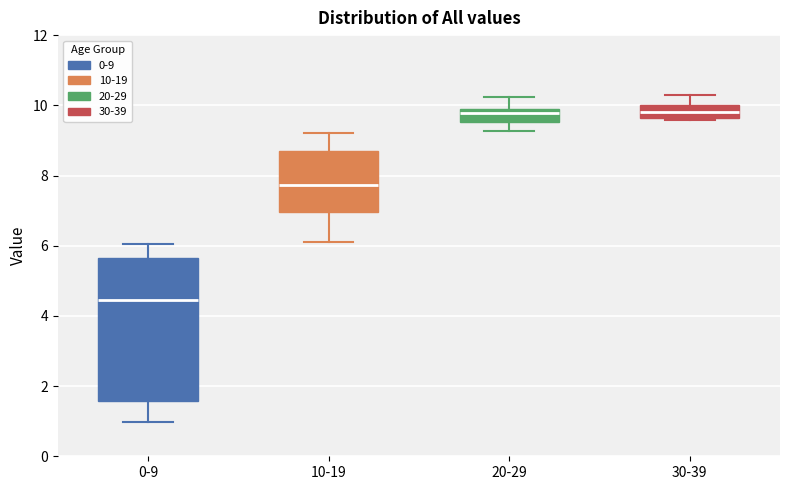

Reading left to right, read every box against the y-axis: the position of its median line, the range the box covers, and the ends of its whiskers. The values are not printed on the chart, so give them approximately, as read against the axis.

0-9: median 4.4, box 1.6 to 5.6, whiskers 1.0 to 6.0
10-19: median 7.8, box 7.0 to 8.8, whiskers 6.2 to 9.2
20-29: median 9.8 (just below the box's upper edge), box 9.6 to 9.8, whiskers 9.2 to 10.2
30-39: median 9.8, box 9.6 to 10.0, whiskers 9.6 (just below the box's lower edge) to 10.2